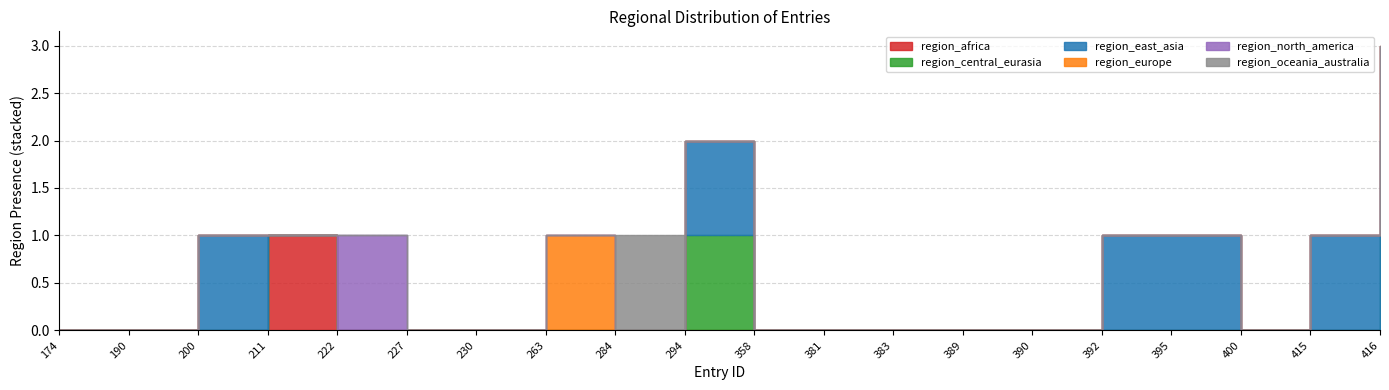

At which category does region_north_america reach its first local peak?

222